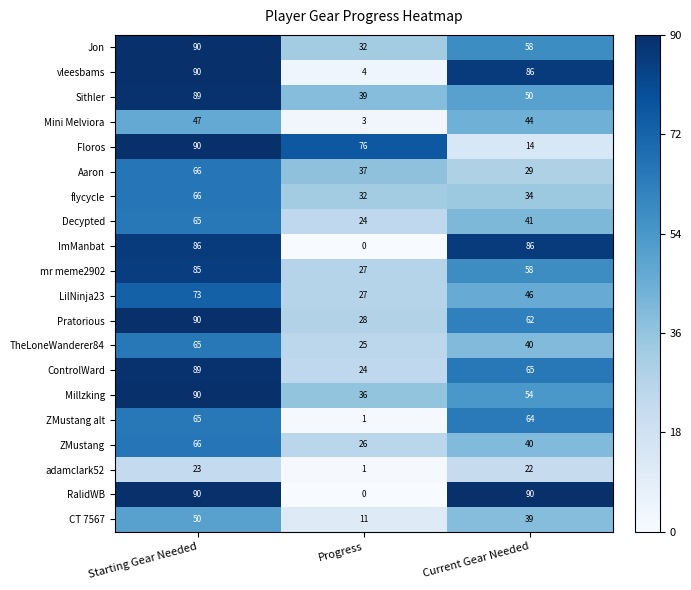

Which label corresponds to the smallest value in the chart?

Progress